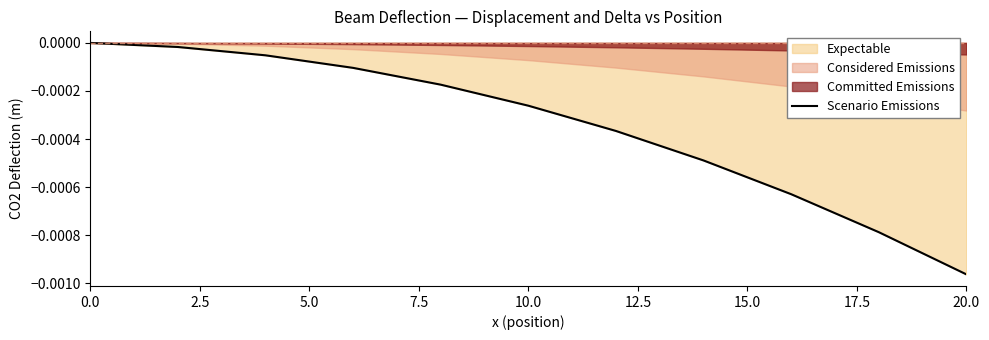

How many values are below zero?

10